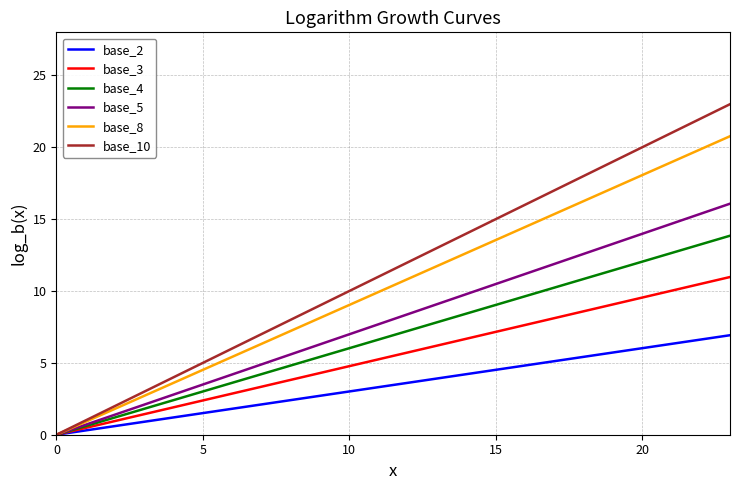

What are all the series names shown in the legend?

base_2, base_3, base_4, base_5, base_8, base_10